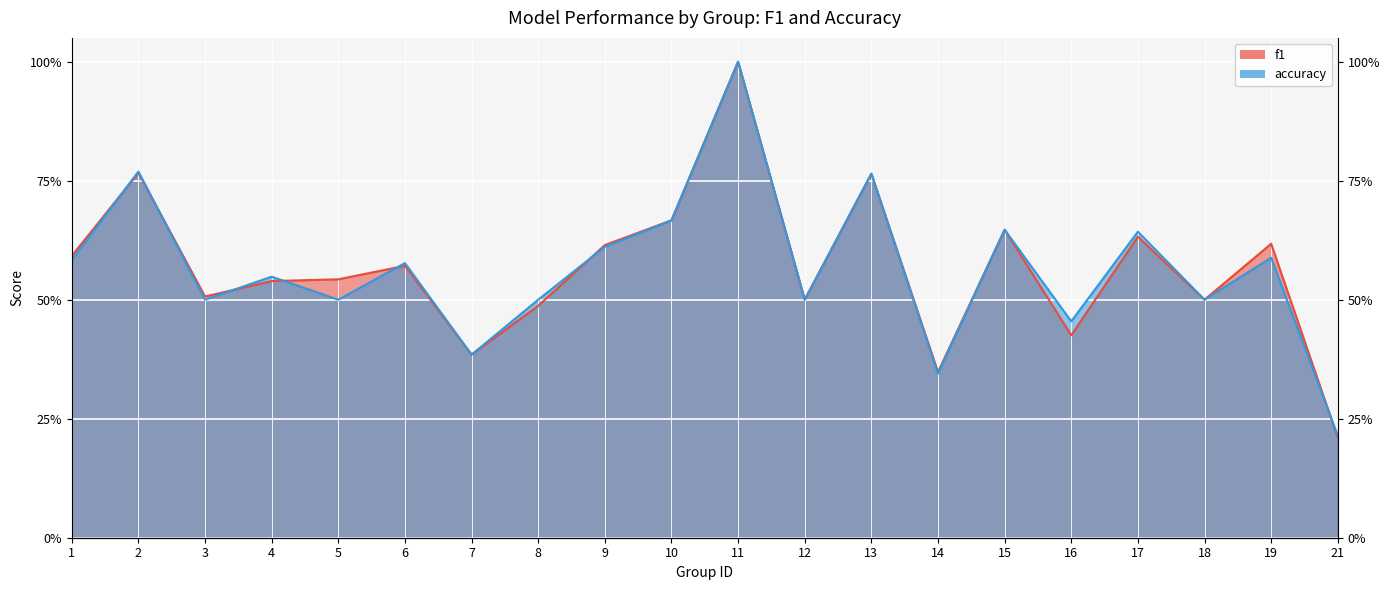

What is the total value across all series at 15?

1.3